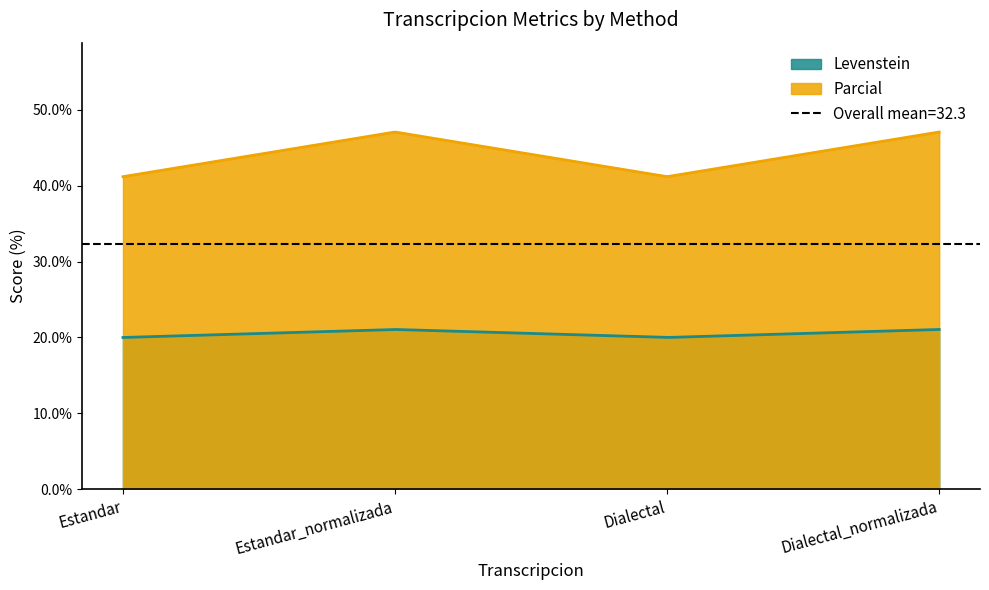

Which category has the lowest value in the Levenstein series?

Estandar